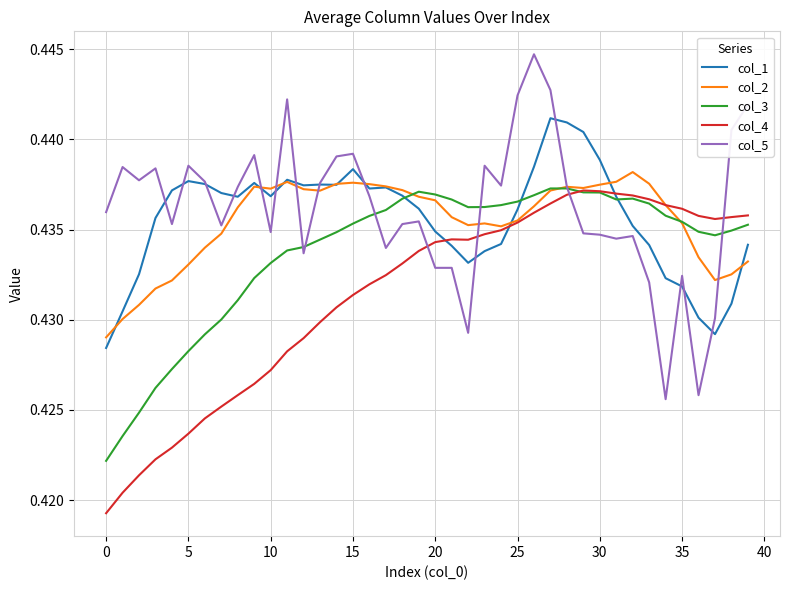

Reading left to right, what are all the values shown in this chart?

col_1: 0.4	0.4	0.4	0.4	0.4	0.4	0.4	0.4	0.4	0.4	0.4	0.4	0.4	0.4	0.4	0.4	0.4	0.4	0.4	0.4	0.4	0.4	0.4	0.4	0.4	0.4	0.4	0.4	0.4	0.4	0.4	0.4	0.4	0.4	0.4	0.4	0.4	0.4	0.4	0.4
col_2: 0.4	0.4	0.4	0.4	0.4	0.4	0.4	0.4	0.4	0.4	0.4	0.4	0.4	0.4	0.4	0.4	0.4	0.4	0.4	0.4	0.4	0.4	0.4	0.4	0.4	0.4	0.4	0.4	0.4	0.4	0.4	0.4	0.4	0.4	0.4	0.4	0.4	0.4	0.4	0.4
col_3: 0.4	0.4	0.4	0.4	0.4	0.4	0.4	0.4	0.4	0.4	0.4	0.4	0.4	0.4	0.4	0.4	0.4	0.4	0.4	0.4	0.4	0.4	0.4	0.4	0.4	0.4	0.4	0.4	0.4	0.4	0.4	0.4	0.4	0.4	0.4	0.4	0.4	0.4	0.4	0.4
col_4: 0.4	0.4	0.4	0.4	0.4	0.4	0.4	0.4	0.4	0.4	0.4	0.4	0.4	0.4	0.4	0.4	0.4	0.4	0.4	0.4	0.4	0.4	0.4	0.4	0.4	0.4	0.4	0.4	0.4	0.4	0.4	0.4	0.4	0.4	0.4	0.4	0.4	0.4	0.4	0.4
col_5: 0.4	0.4	0.4	0.4	0.4	0.4	0.4	0.4	0.4	0.4	0.4	0.4	0.4	0.4	0.4	0.4	0.4	0.4	0.4	0.4	0.4	0.4	0.4	0.4	0.4	0.4	0.4	0.4	0.4	0.4	0.4	0.4	0.4	0.4	0.4	0.4	0.4	0.4	0.4	0.4